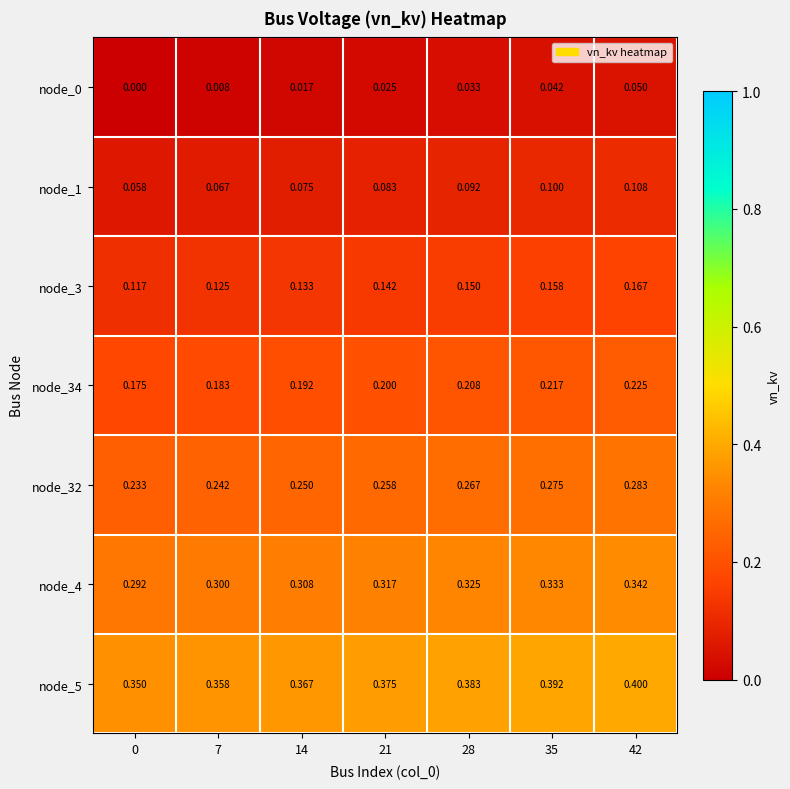

How many distinct data groups are displayed?

7